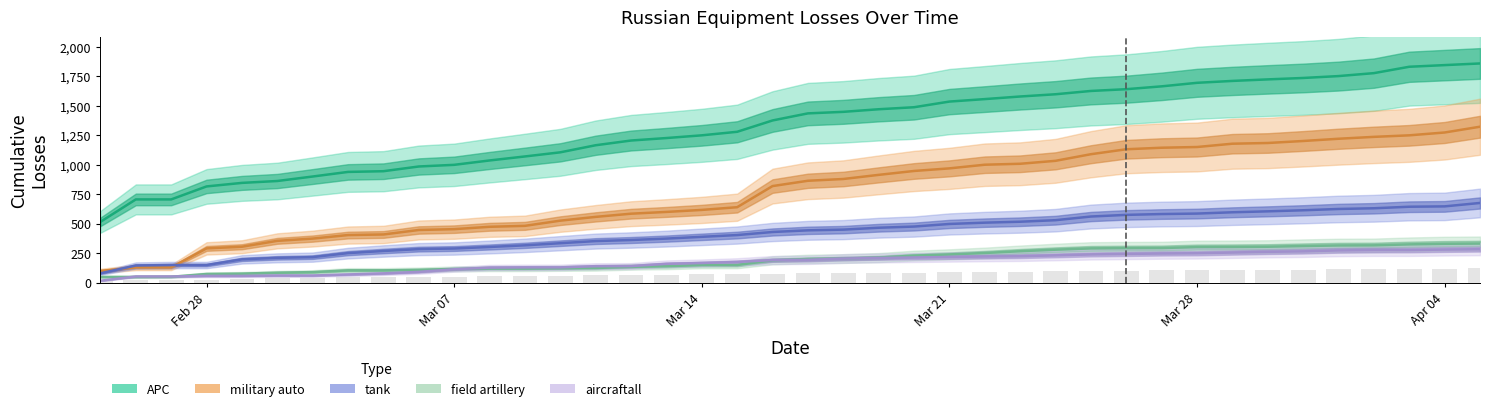

At which label does field artillery reach its minimum?

2022/2/25